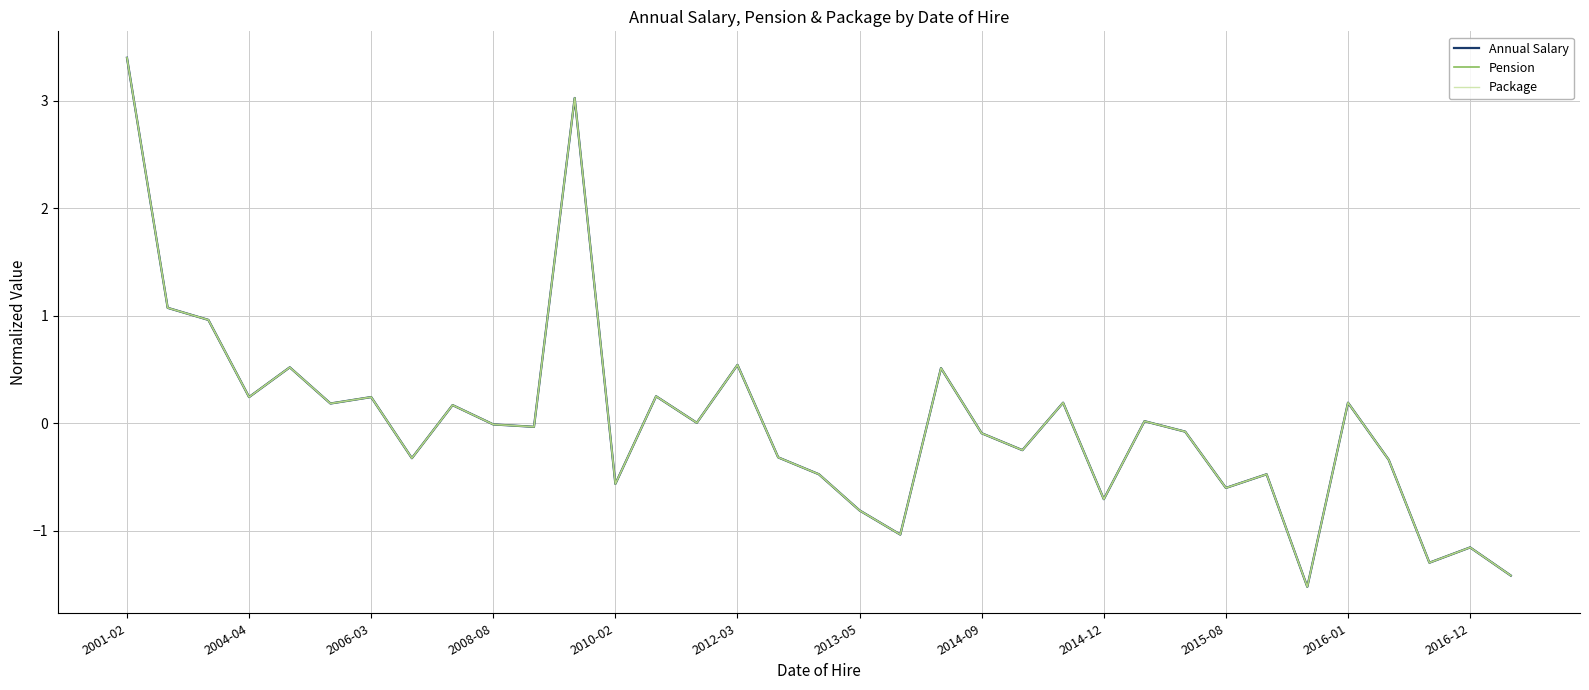

At which category is the sum across all series the highest?

2001-02